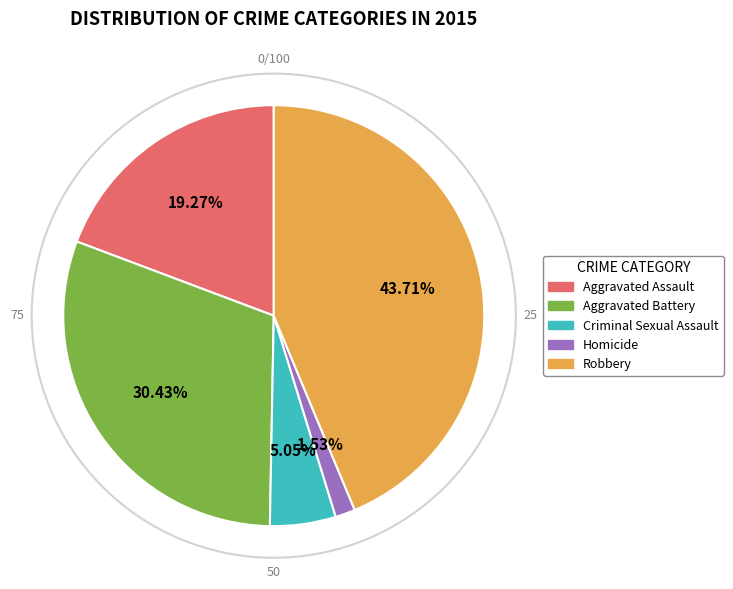

To the nearest percent, what portion does Aggravated Assault represent?

19%